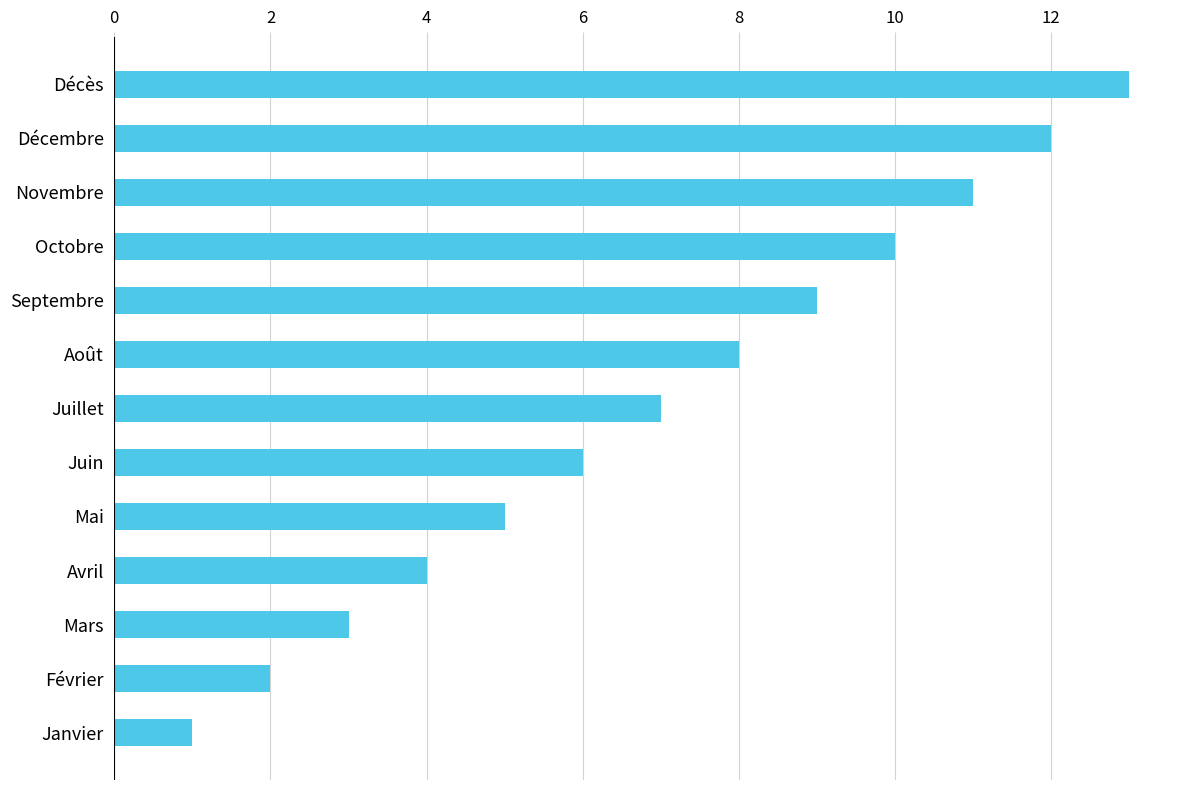

How many bars are there in total?

13